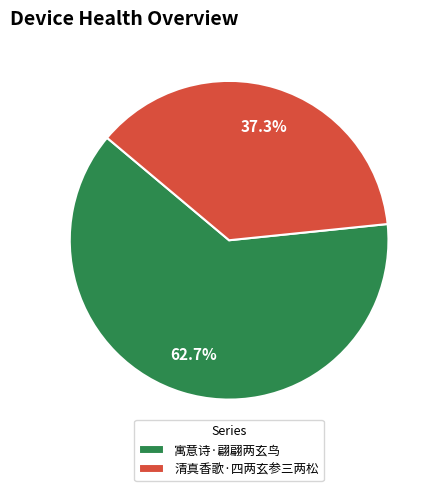

Is it true that 寓意诗·翩翩两玄鸟 is 77% of the pie?

False